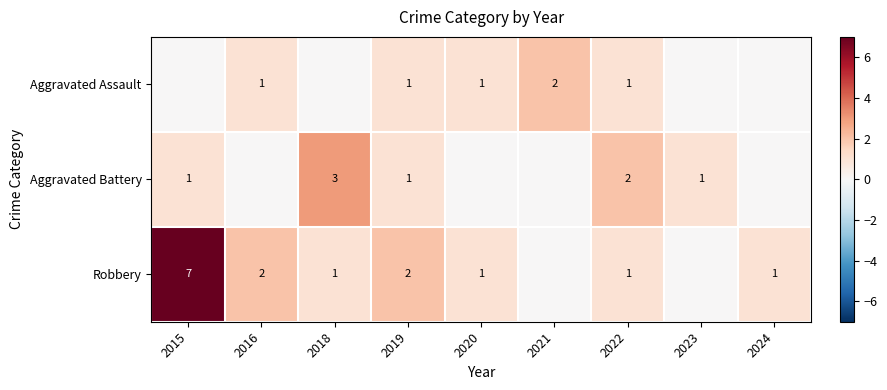

True or false: Robbery has a value of 0 at 2024.

False